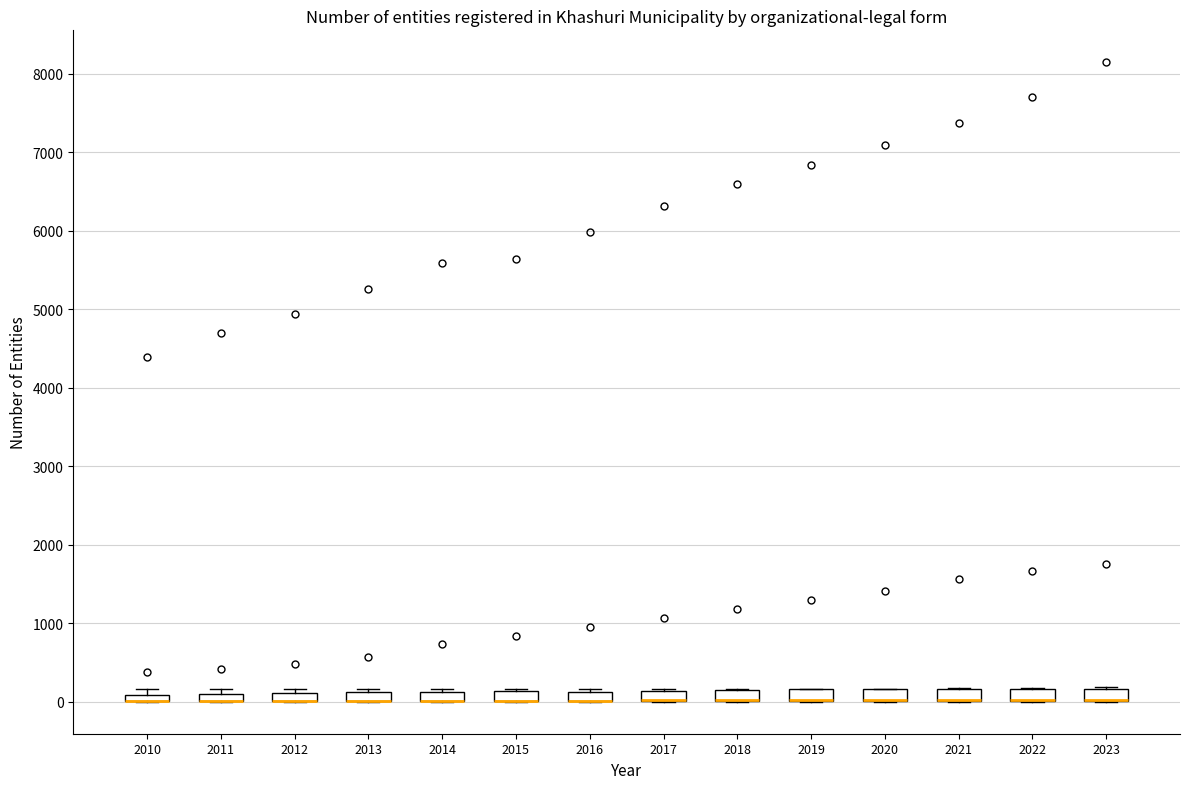

Where is the lower edge of the box at x = 2012 on the y-axis? The values are not printed on the chart, so give them approximately, as read against the axis.

0